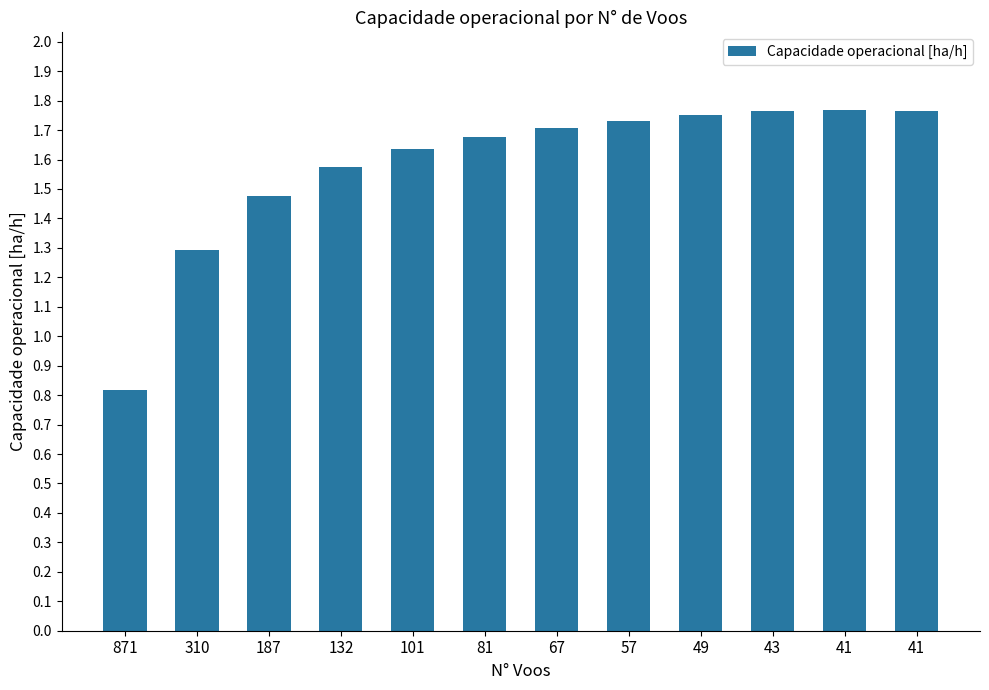

Reading left to right, list all the values displayed in this chart.

0.8	1.3	1.5	1.6	1.6	1.7	1.7	1.7	1.7	1.8	1.8	1.8